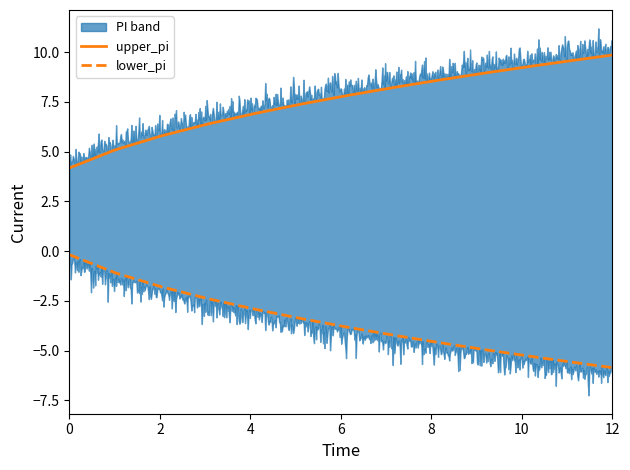

What is the maximum value for upper_pi?

9.9